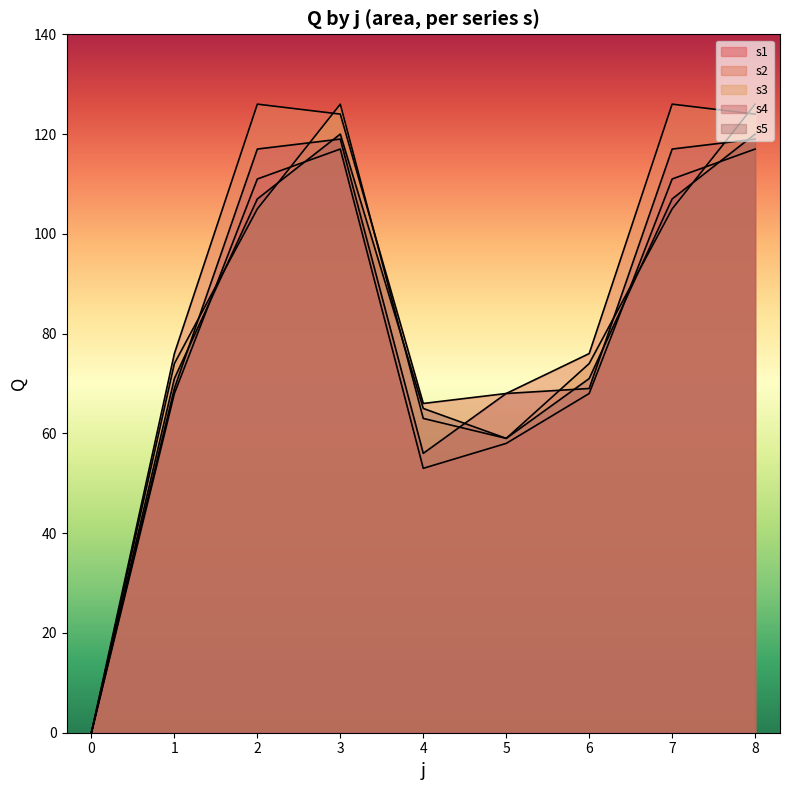

Reading left to right, transcribe all the data shown in this chart.

s1: 0	68	111	117	53	58	68	111	117
s2: 0	76	126	124	66	68	76	126	124
s3: 0	74	105	126	63	59	74	105	126
s4: 0	69	117	119	56	68	69	117	119
s5: 0	71	107	120	65	59	71	107	120